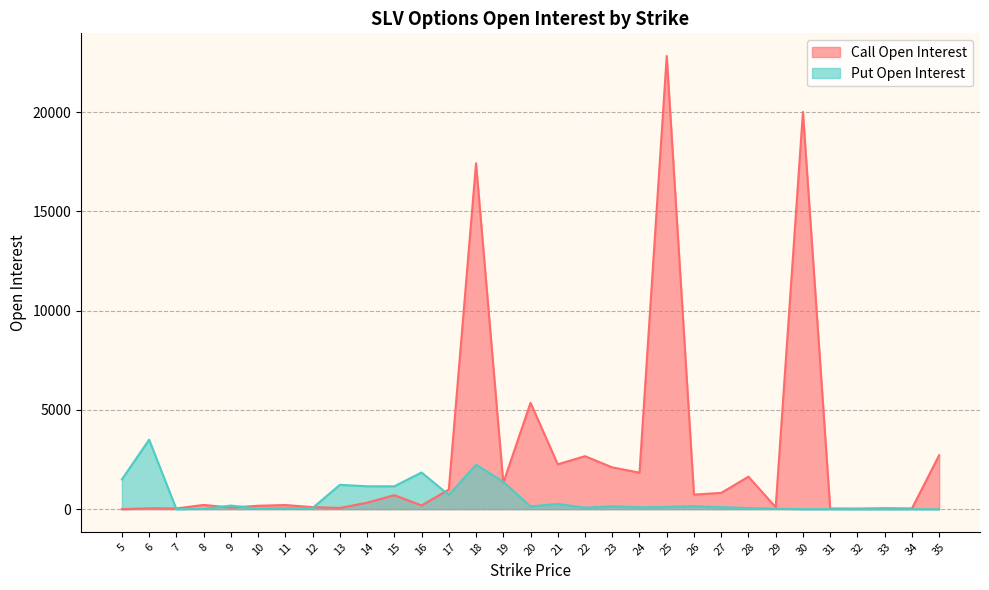

What is the spread (max minus min) of values at 7?

37